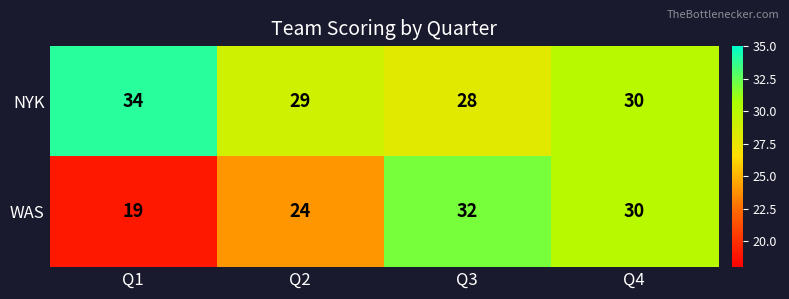

Which label corresponds to the largest value in the chart?

Q1